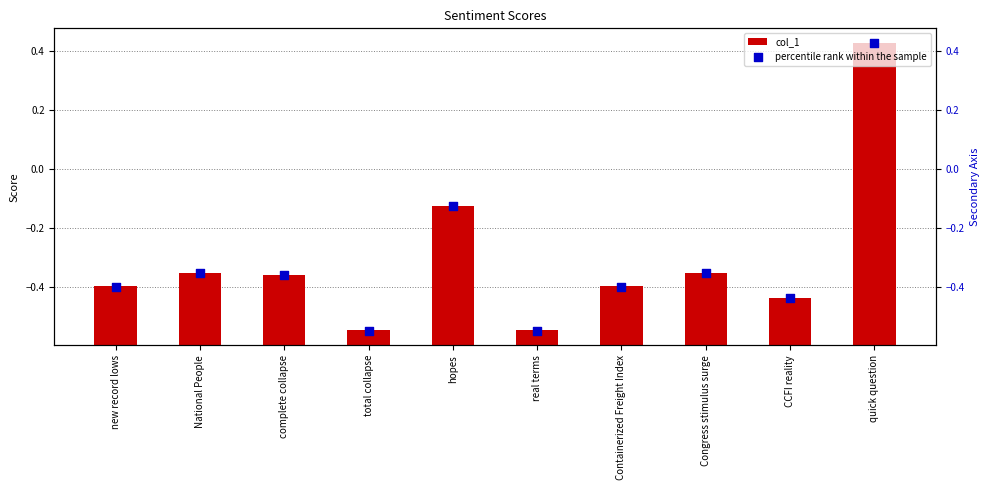

Which series has the widest spread of Y values?

col_1